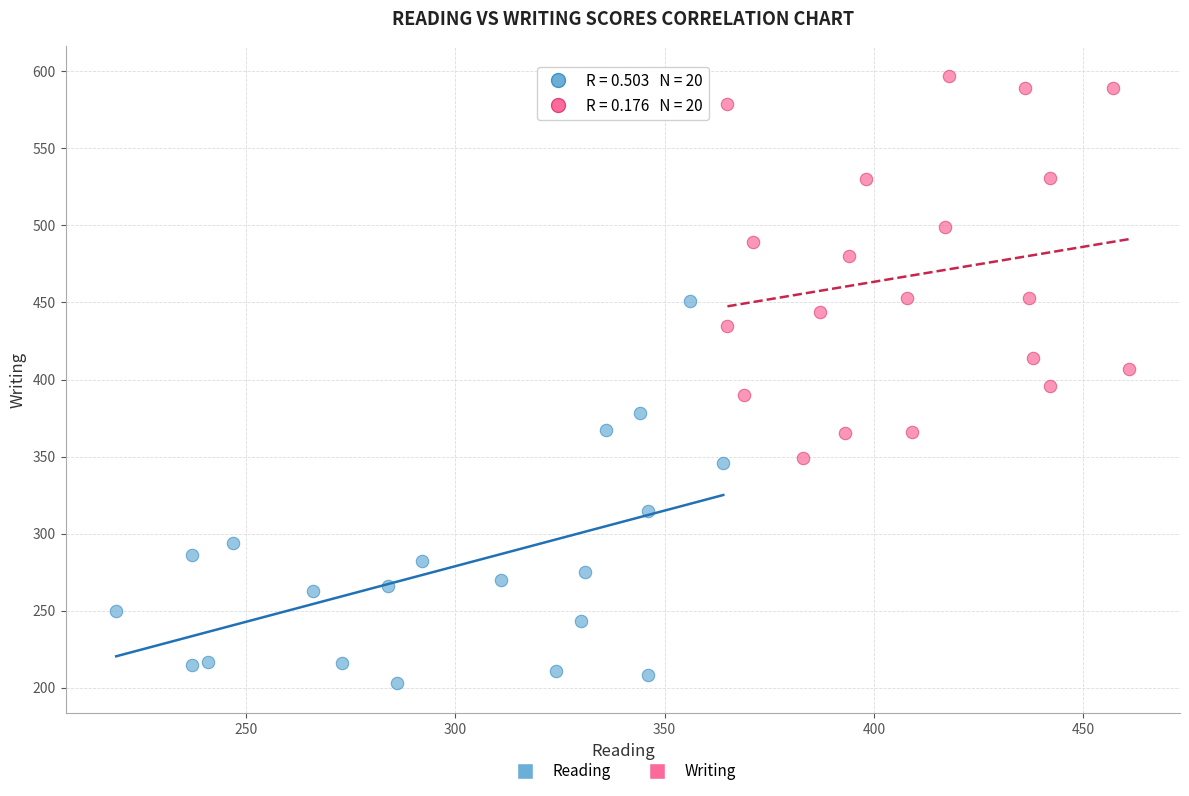

Which series reaches the maximum Y coordinate?

Writing